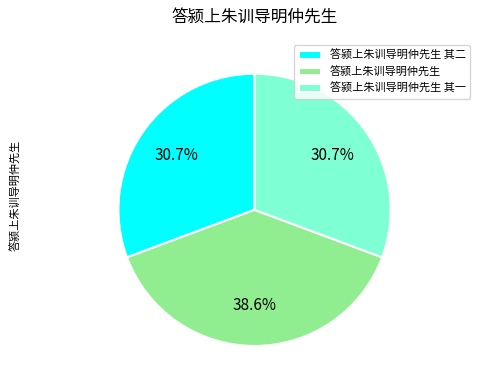

How many segments does this pie chart have?

3